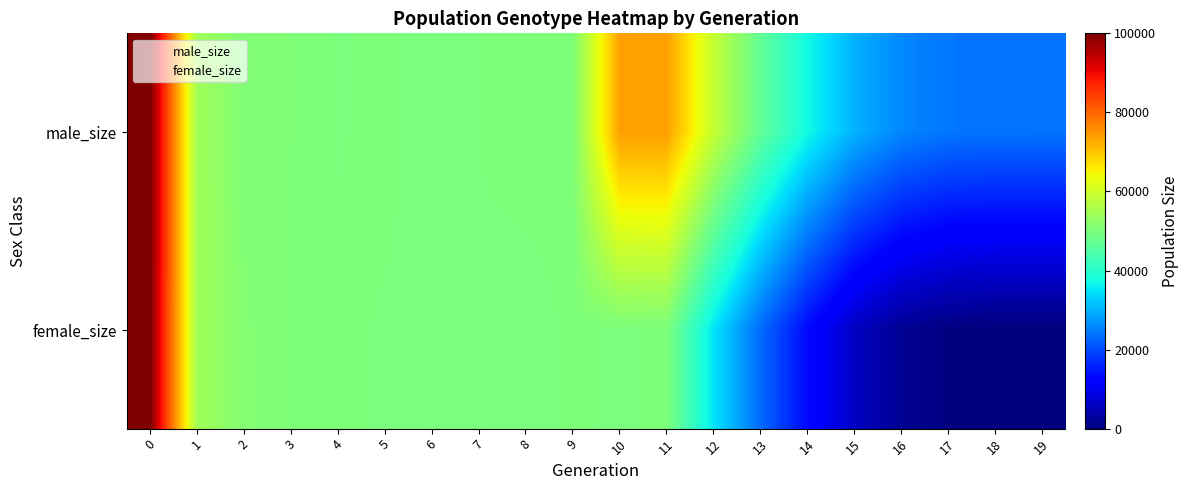

At how many categories does at least one series exceed 12579?

20